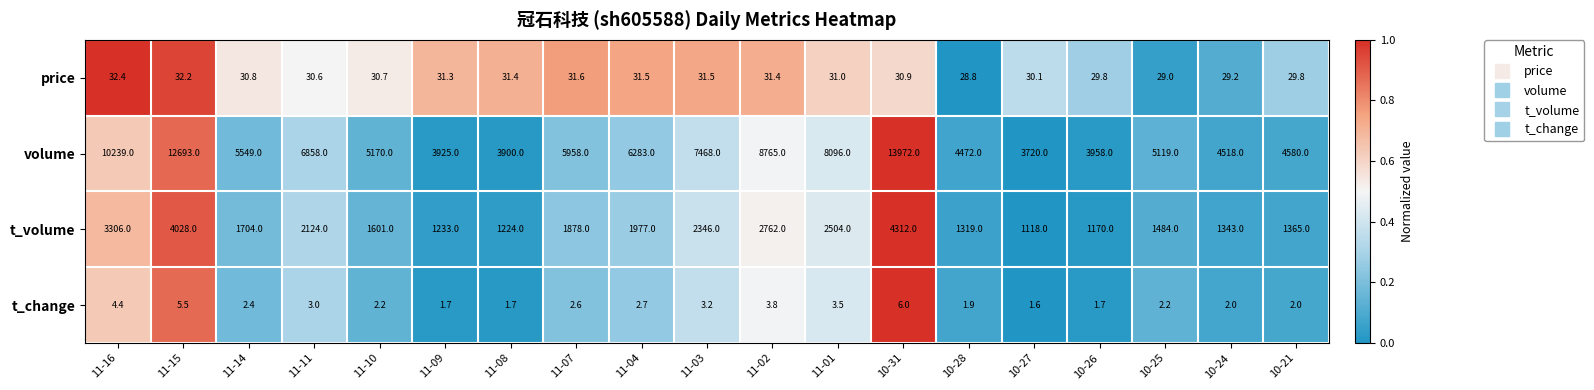

At which category does the chart reach its peak across all series?

10-31